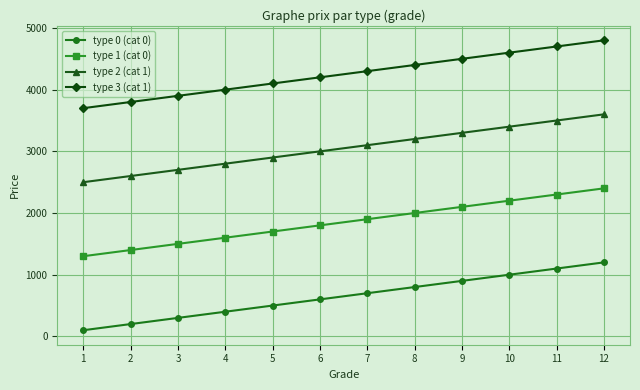

What is the spread (max minus min) of values at 2?

3600